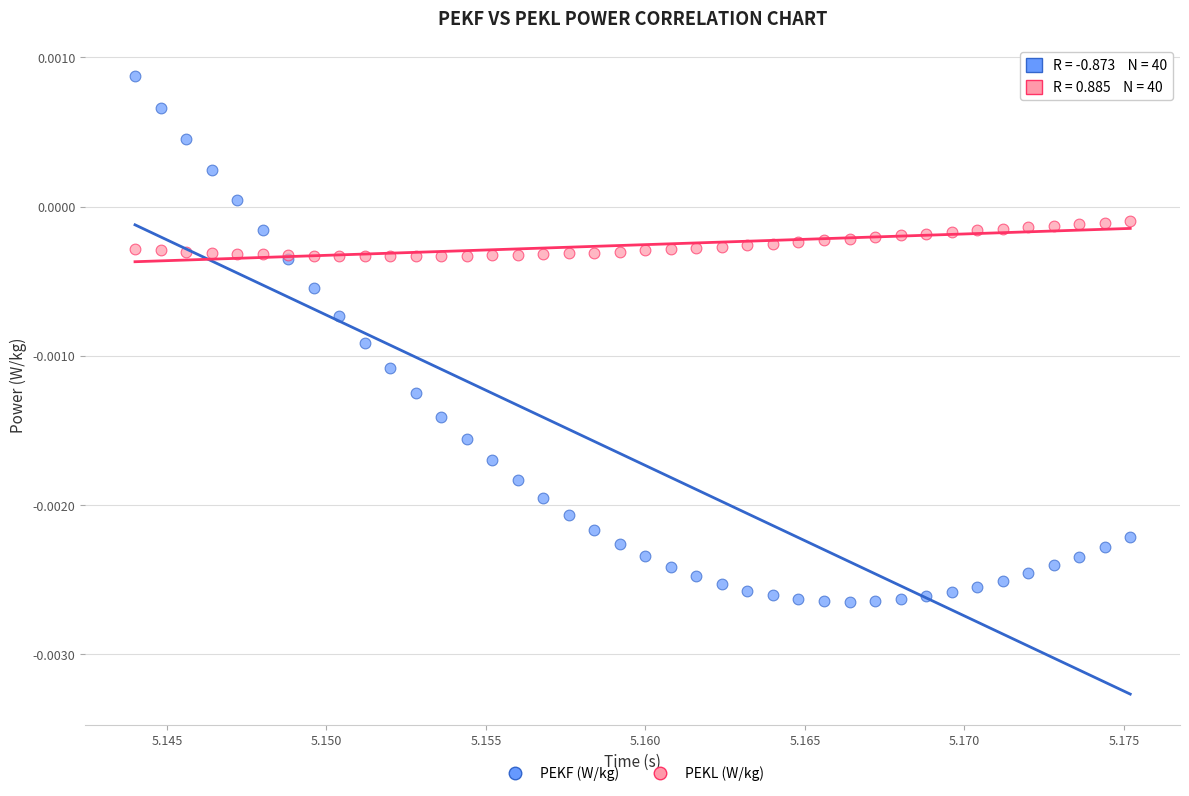

What are all the series names shown in the legend?

PEKF (W/kg), PEKL (W/kg)